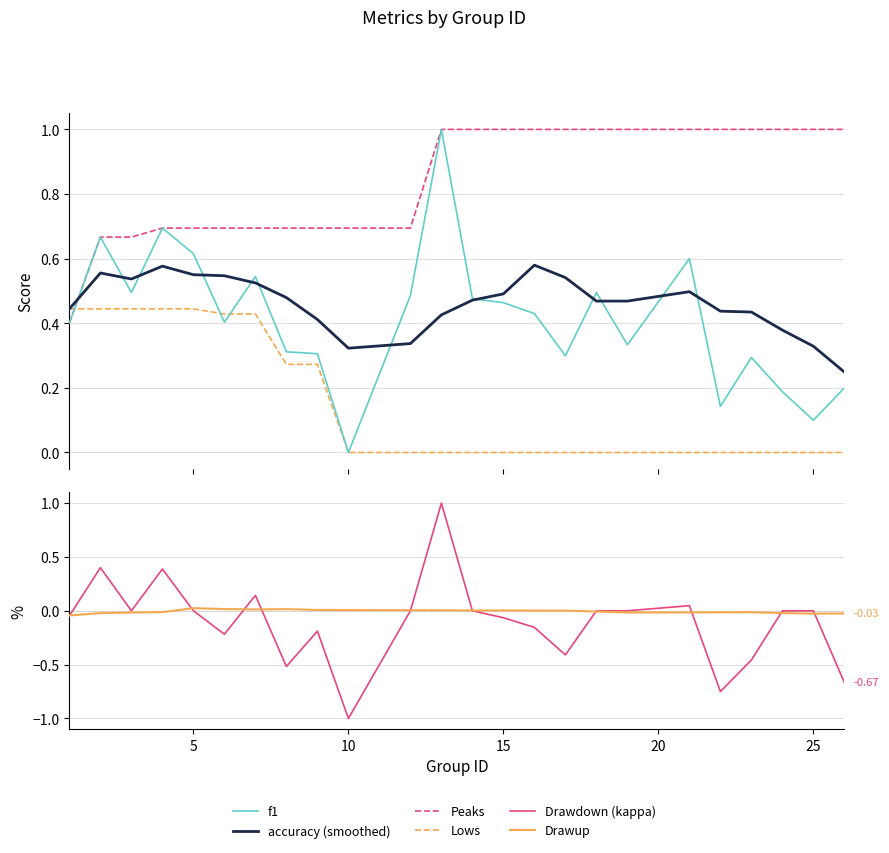

How many accuracy (smoothed) values are between 0 and 1?

24